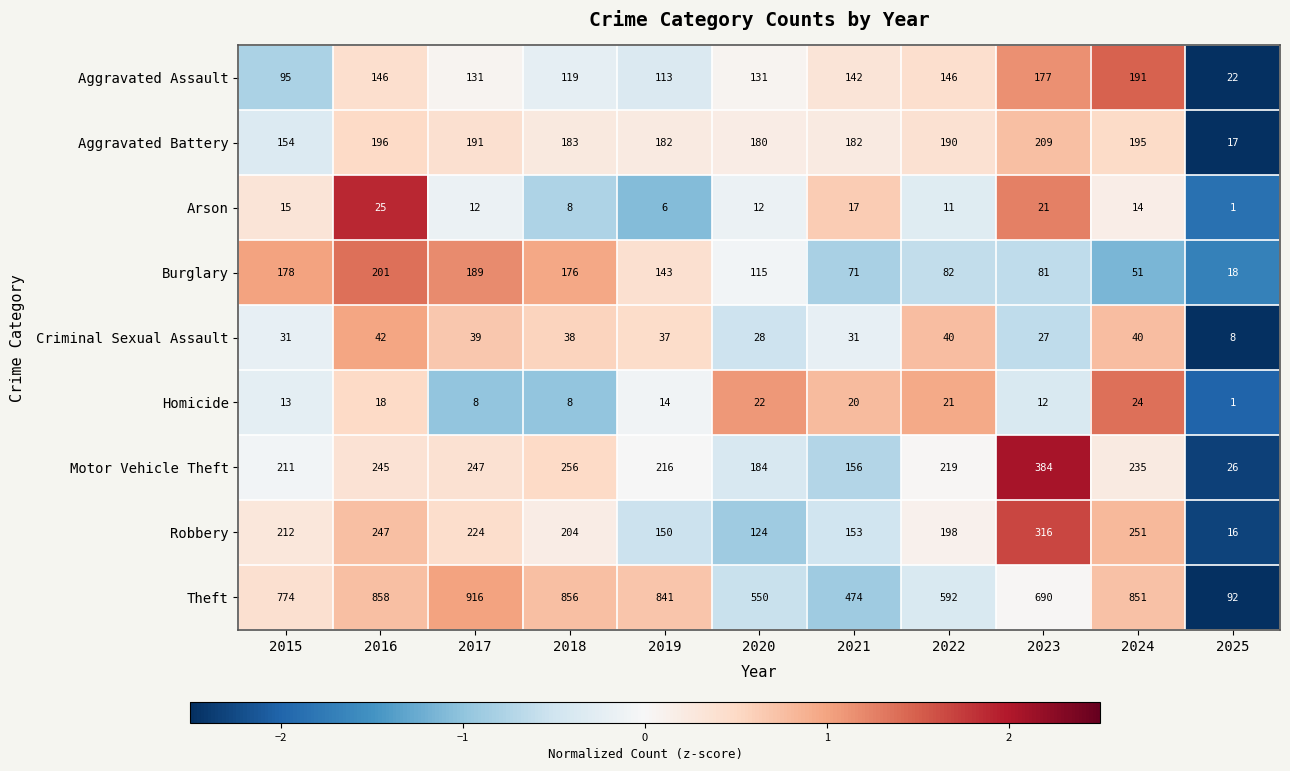

List the series in order of their peak value, lowest first.

Homicide, Arson, Criminal Sexual Assault, Aggravated Assault, Burglary, Aggravated Battery, Robbery, Motor Vehicle Theft, Theft